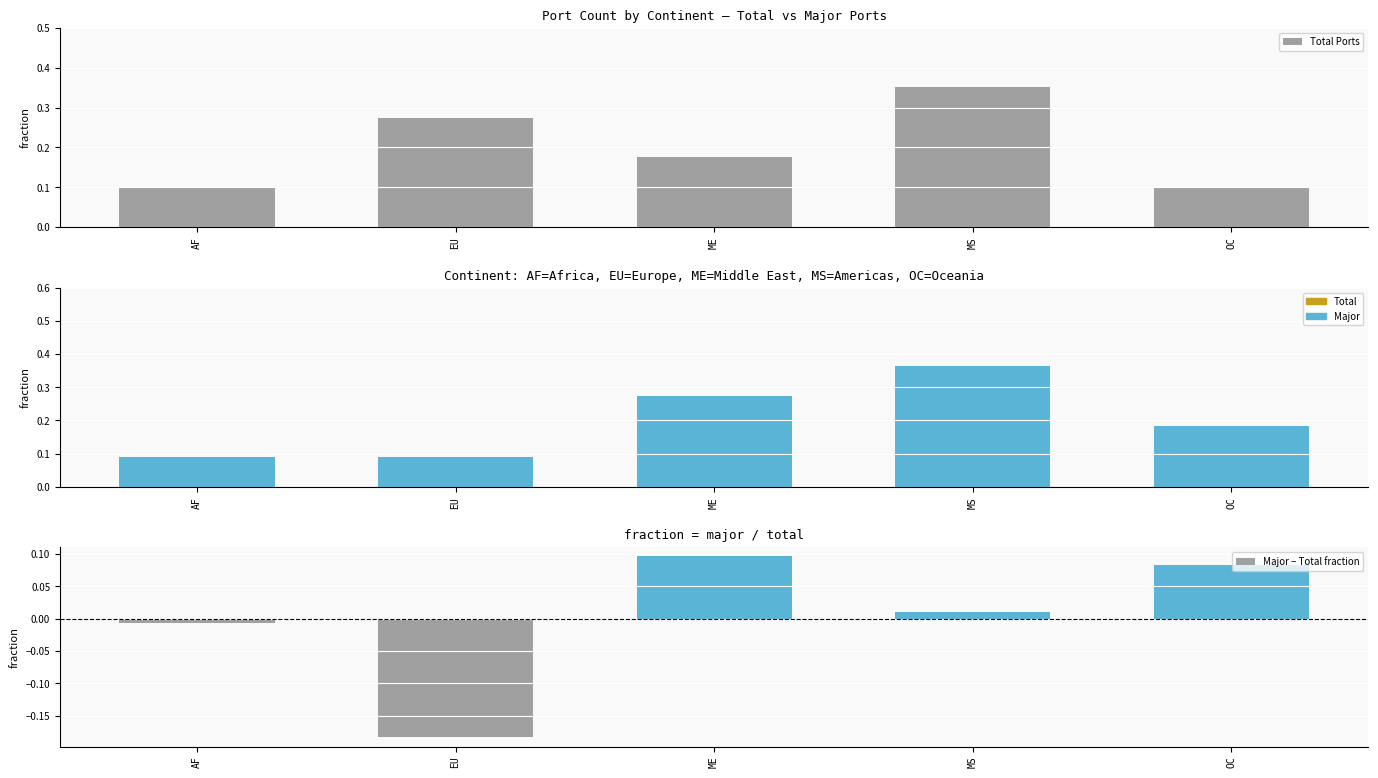

How many groups of bars are there?

5